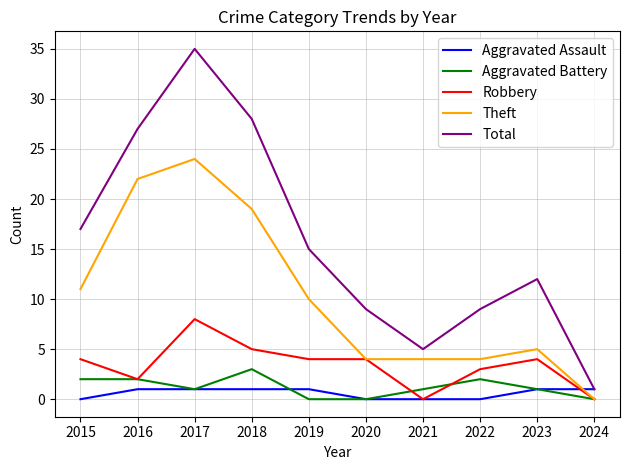

The Total series shows 38 at 2016. True or false?

False